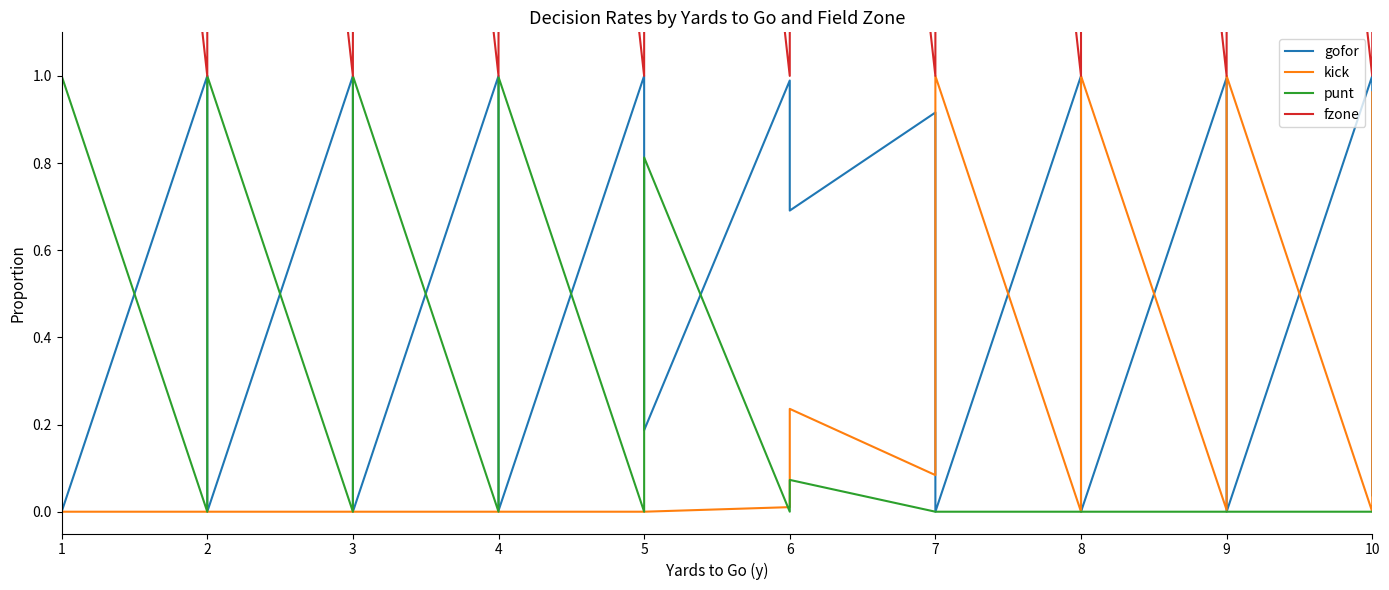

List the series in order of their peak value, highest first.

fzone, gofor, kick, punt